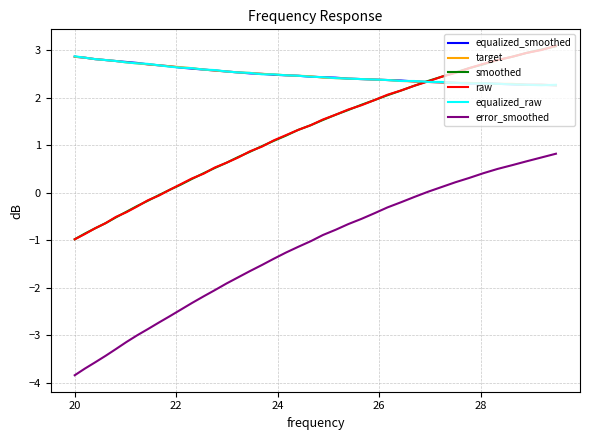

How many equalized_smoothed values are between 2 and 3?

40